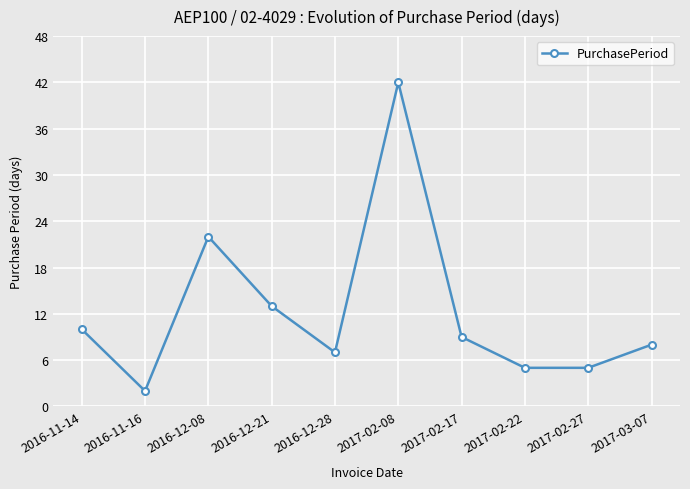

At which category does the chart reach its minimum across all series?

2016-11-16